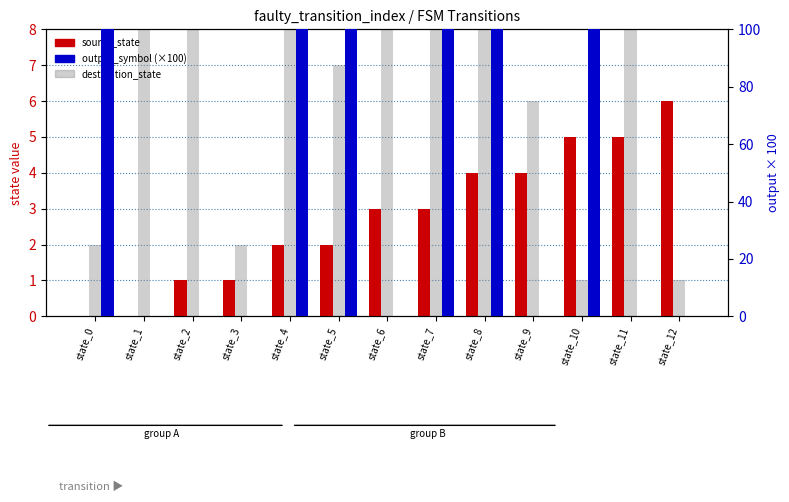

At which label does destination_state reach its minimum?

state_10